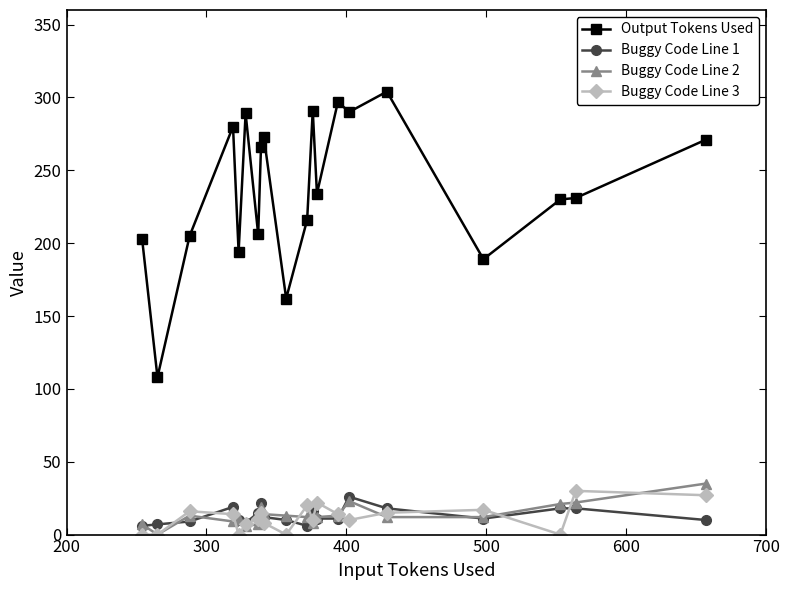

At how many categories does at least one series exceed 244?

9